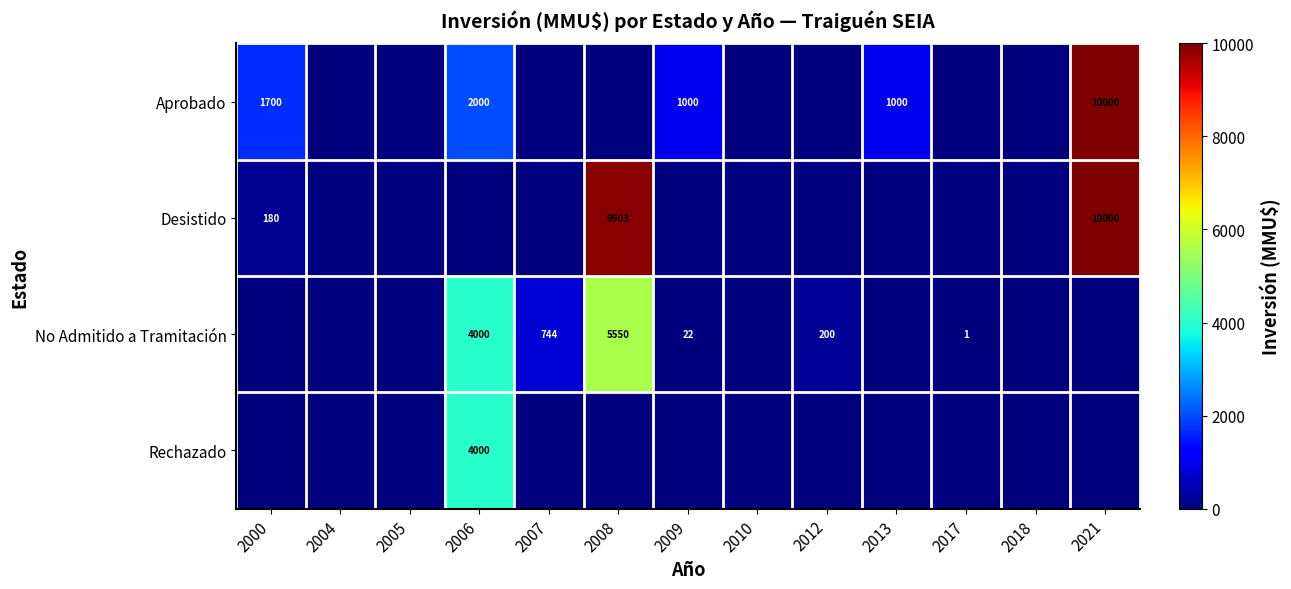

True or false: Aprobado has a value of 1304 at 2009.

False